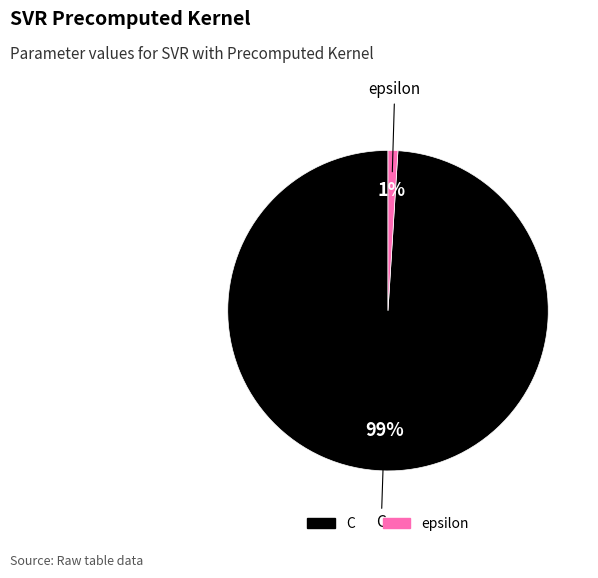

Between C and epsilon, which is larger?

C